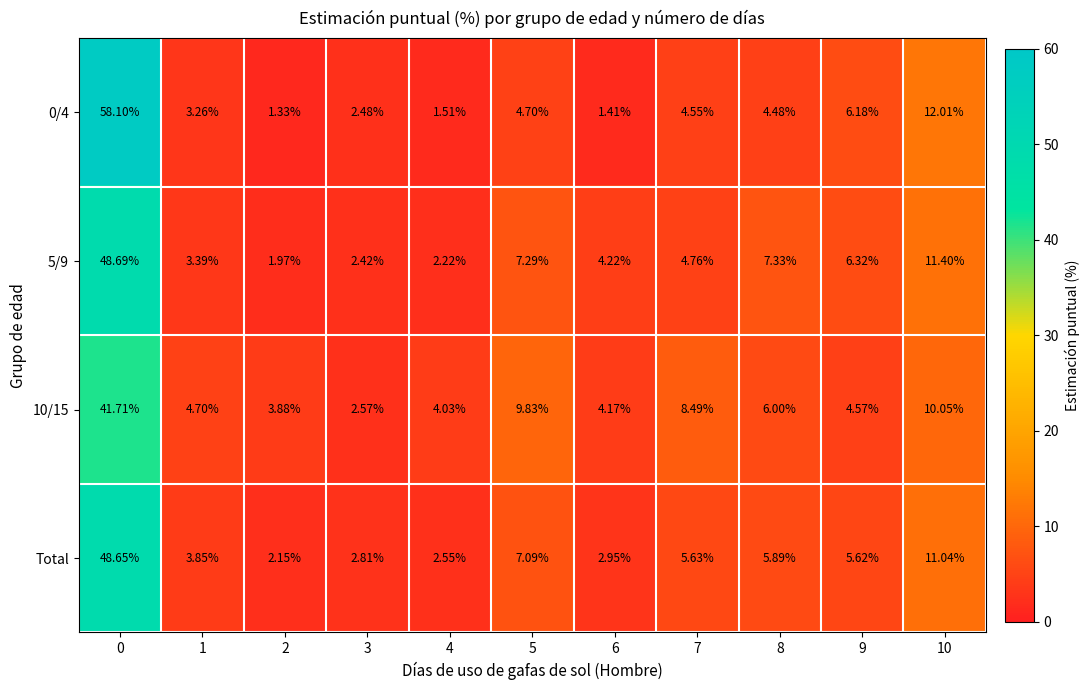

What is the maximum value shown in the chart?

58.1